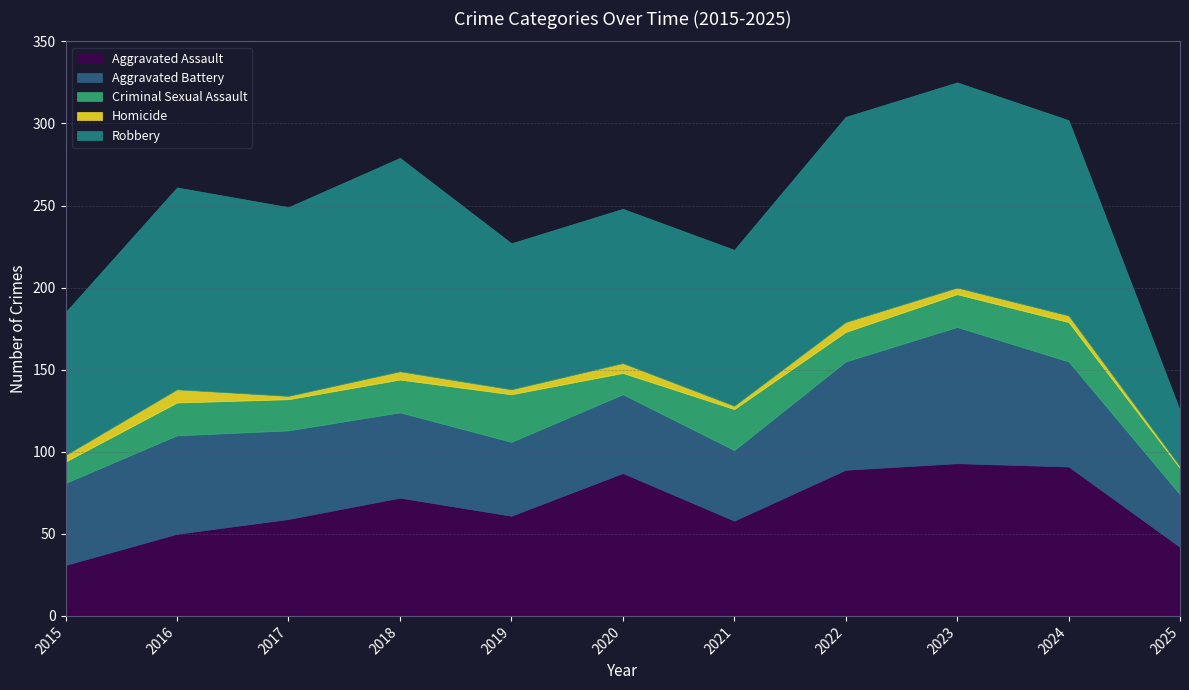

At how many categories does at least one series exceed 82?

10